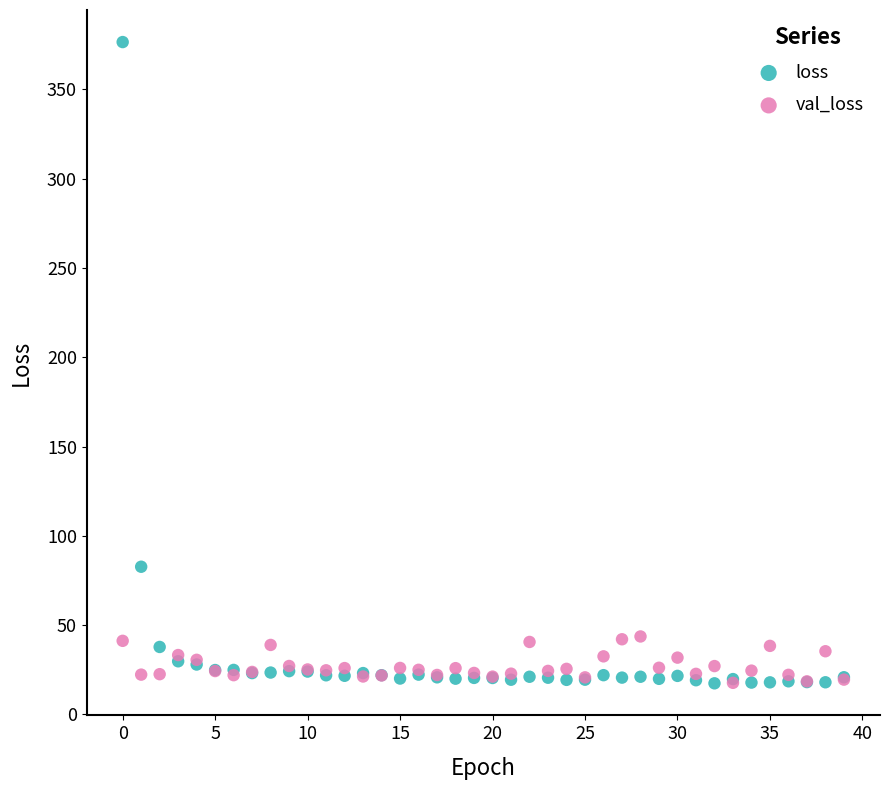

In the loss series, what Y value is closest to 196?

82.7